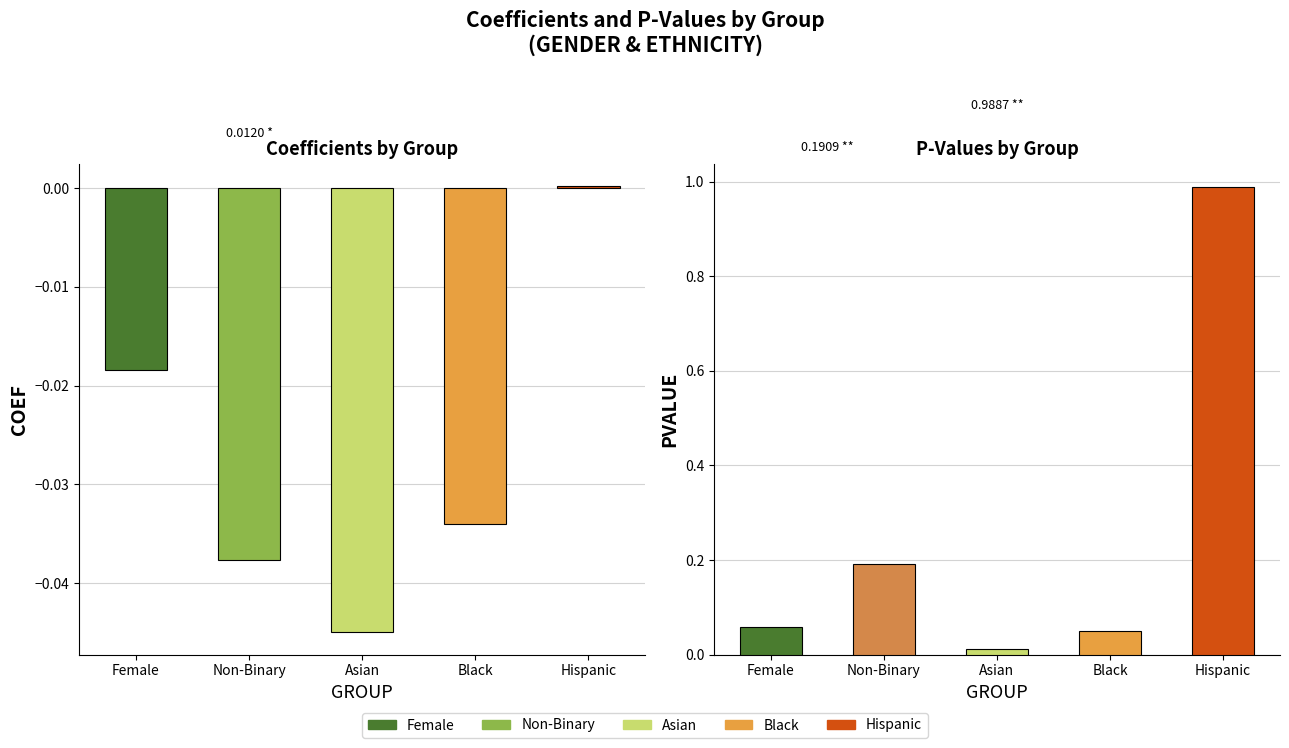

List the labels in order of value, largest first.

Hispanic, Female, Black, Non-Binary, Asian